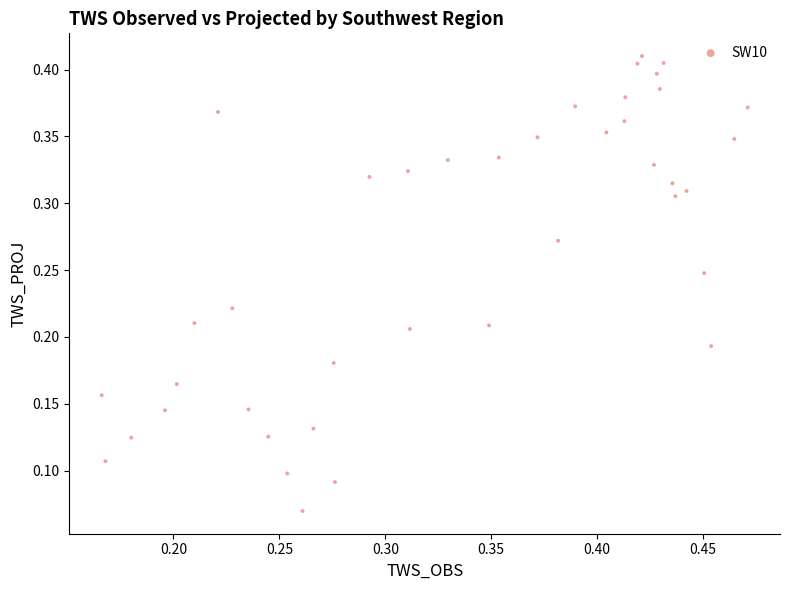

How many data points are displayed?

40